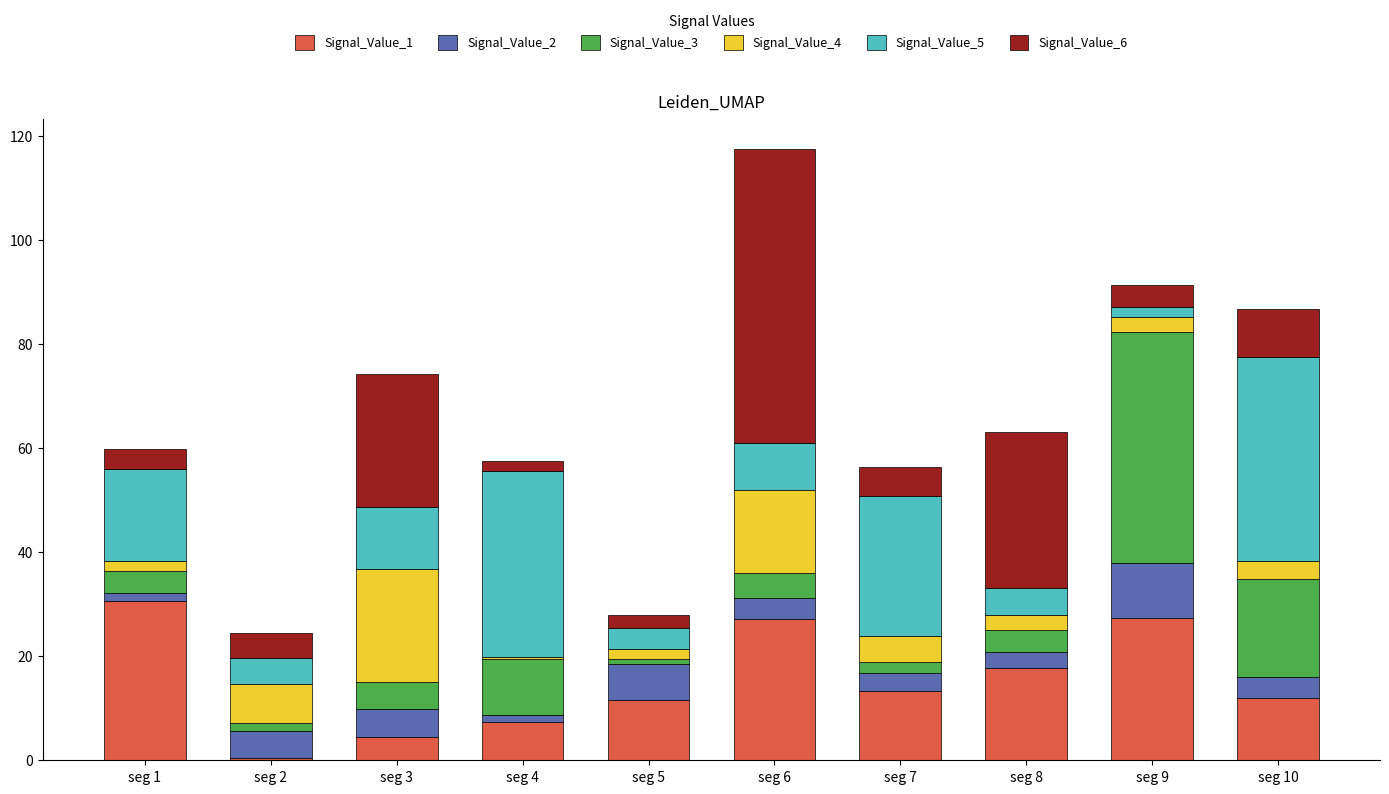

Are the bars grouped side by side (vs. stacked)?

No